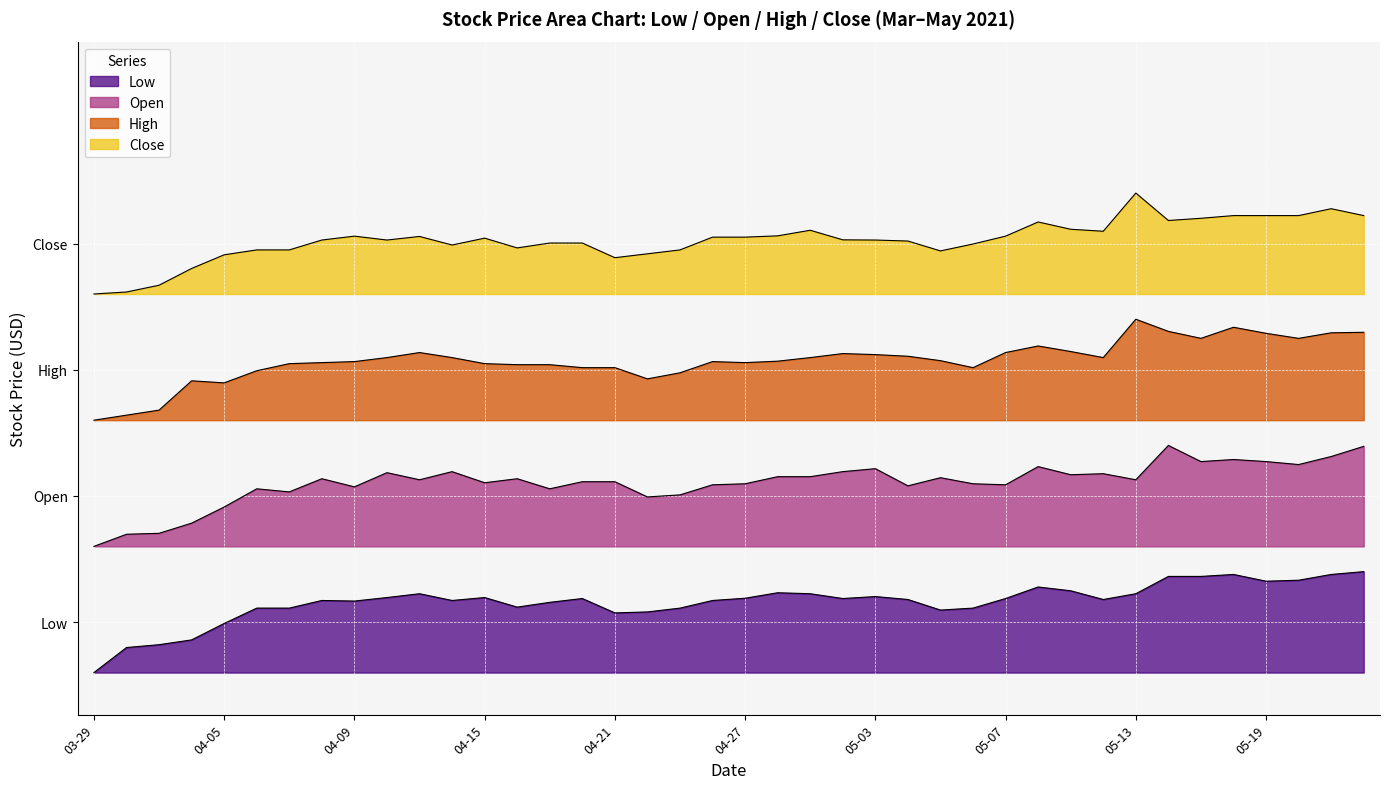

At which category is the sum across all series the highest?

39